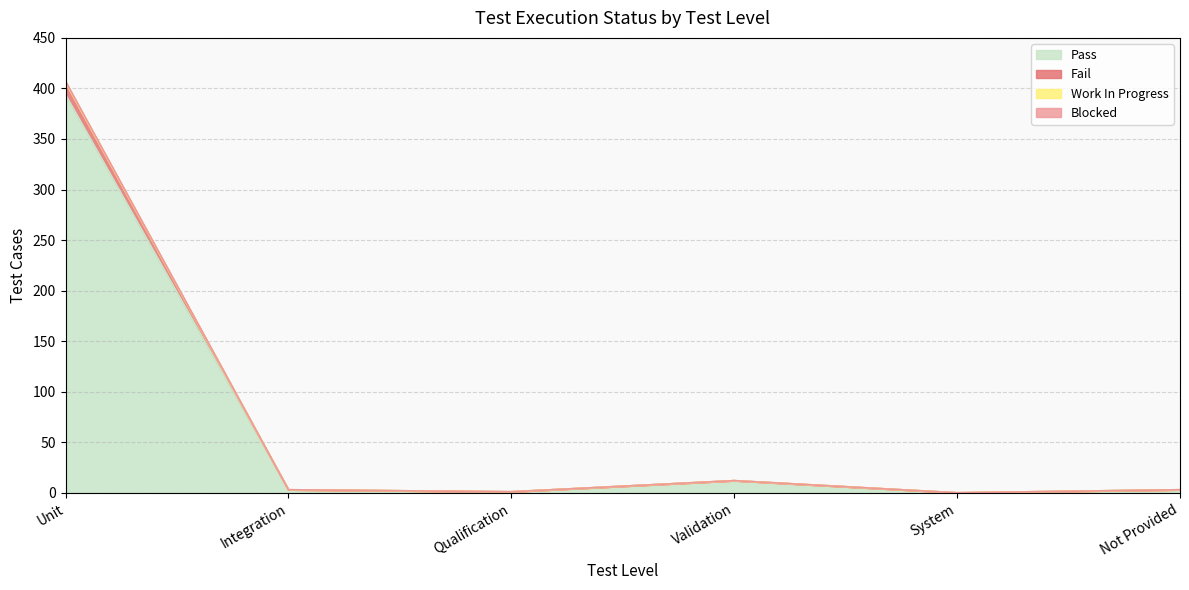

How many data points in Pass are above 3?

2